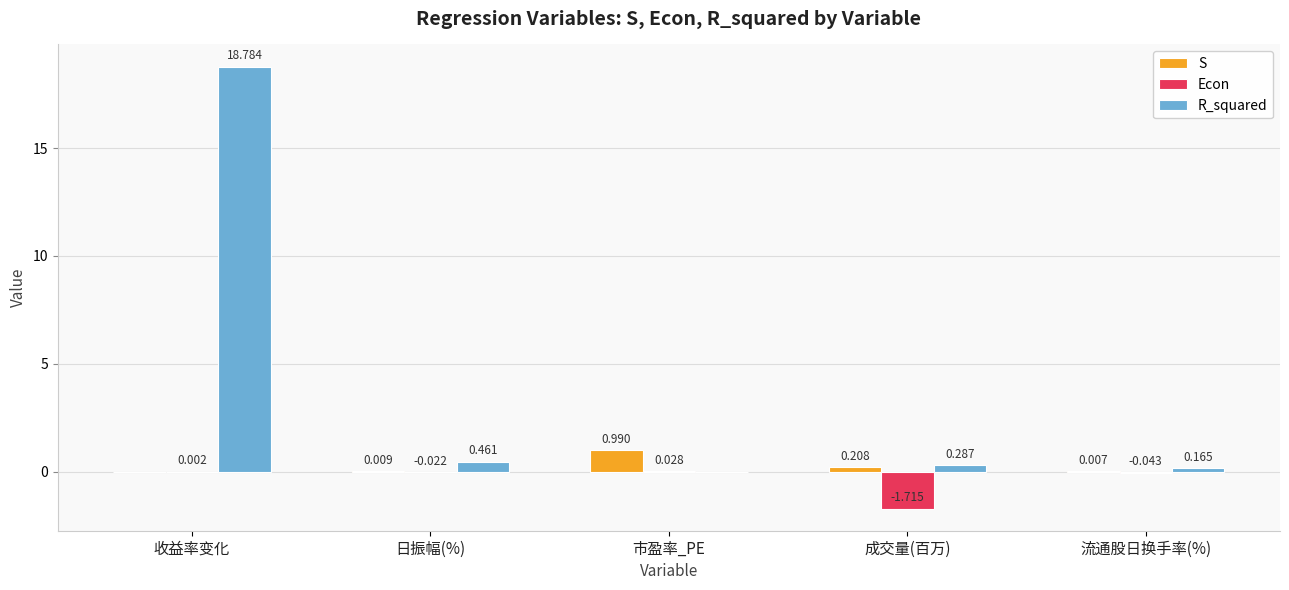

Between 收益率变化 and 日振幅(%), which series saw the biggest shift?

R_squared